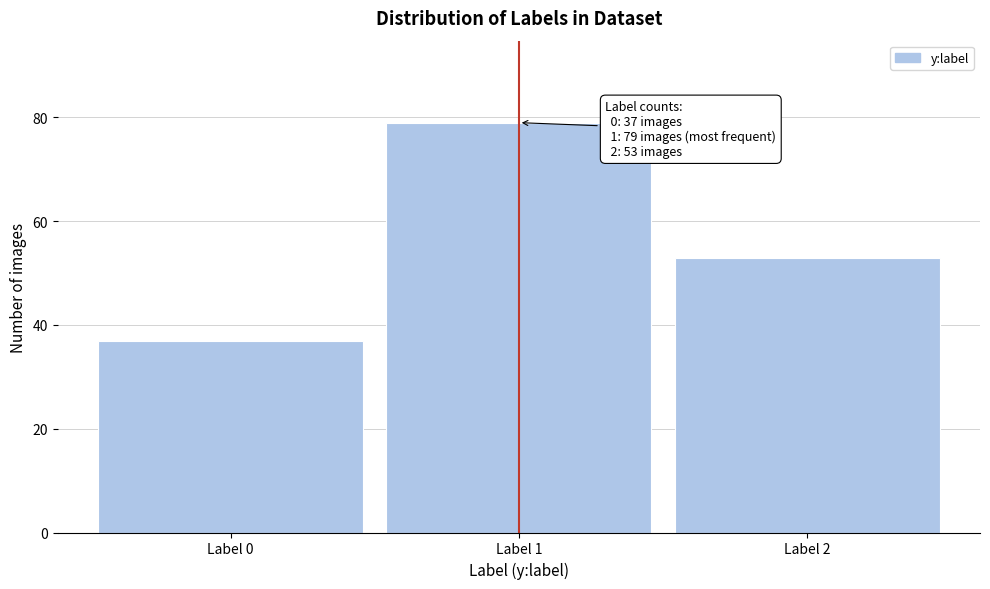

Reading right to left, extract all data points from this chart.

53	79	37